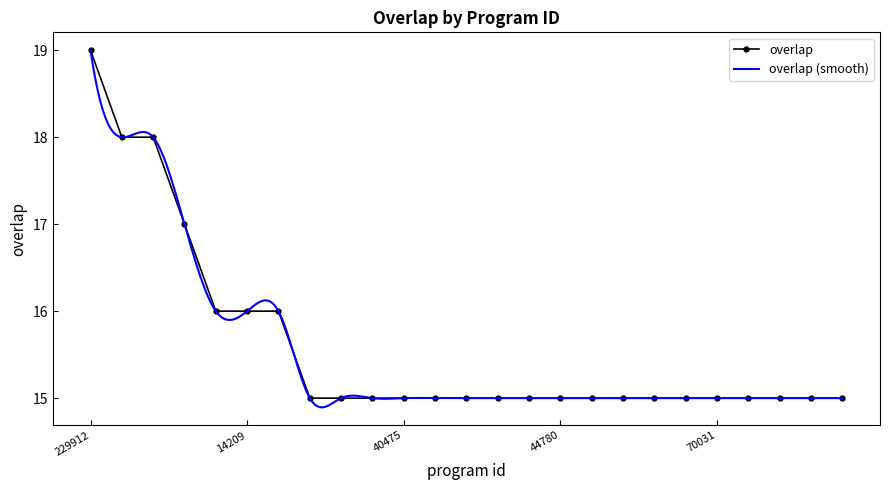

What is the difference between the maximum and second lowest values?

4